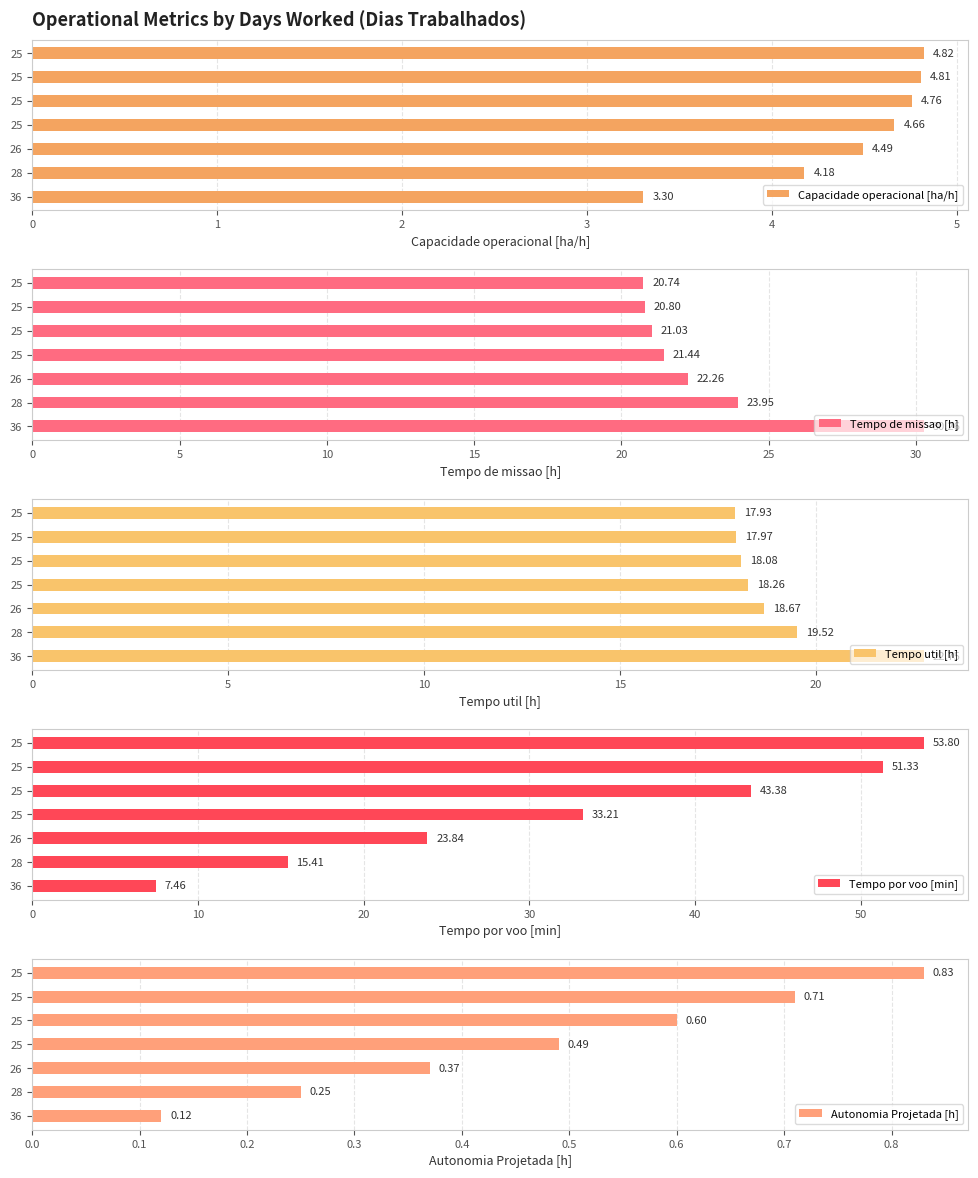

Reading left to right, what are all the values shown in this chart?

Capacidade operacional [ha/h]: 3.3	4.2	4.5	4.7	4.8	4.8	4.8
Tempo de missao [h]: 30.3	23.9	22.3	21.4	21.0	20.8	20.7
Tempo util [h]: 22.8	19.5	18.7	18.3	18.1	18.0	17.9
Tempo por voo [min]: 7.5	15.4	23.8	33.2	43.4	51.3	53.8
Autonomia Projetada [h]: 0.1	0.2	0.4	0.5	0.6	0.7	0.8